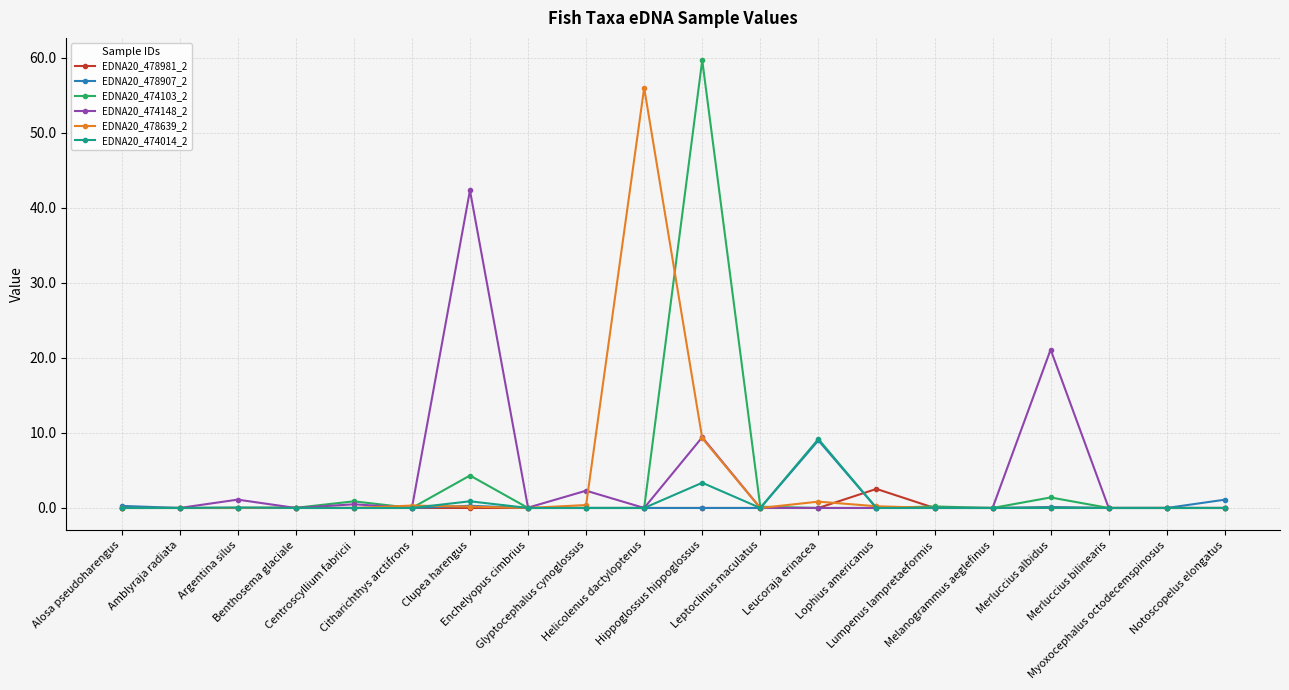

What is the difference between the second highest and second lowest values in the EDNA20_474014_2 series?

3.4